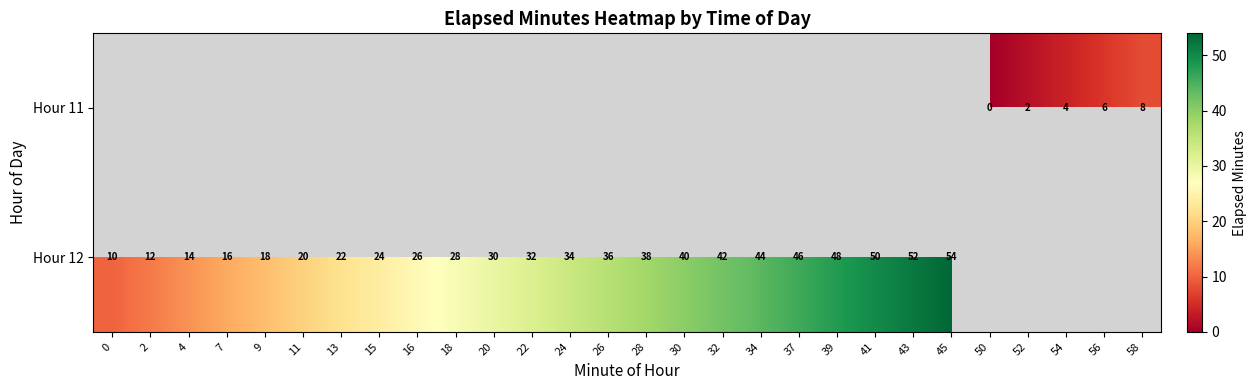

What is the difference between the Hour 12 values at 30 and 11?

20